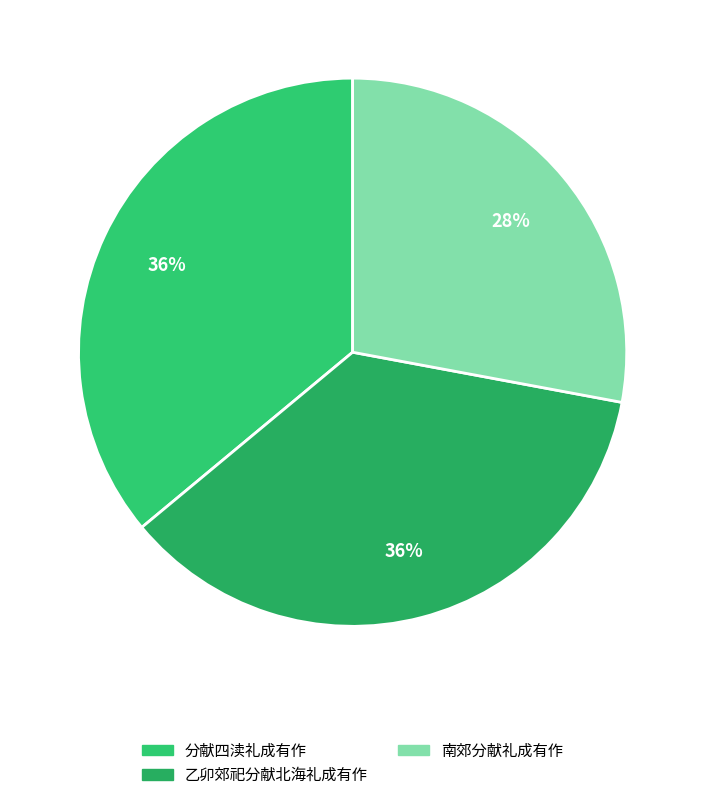

How many segments does this pie chart have?

3